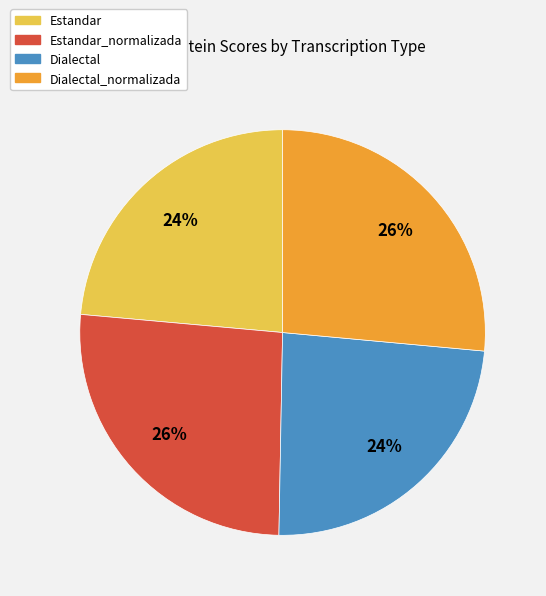

To the nearest percent, what is the average slice percentage?

25%